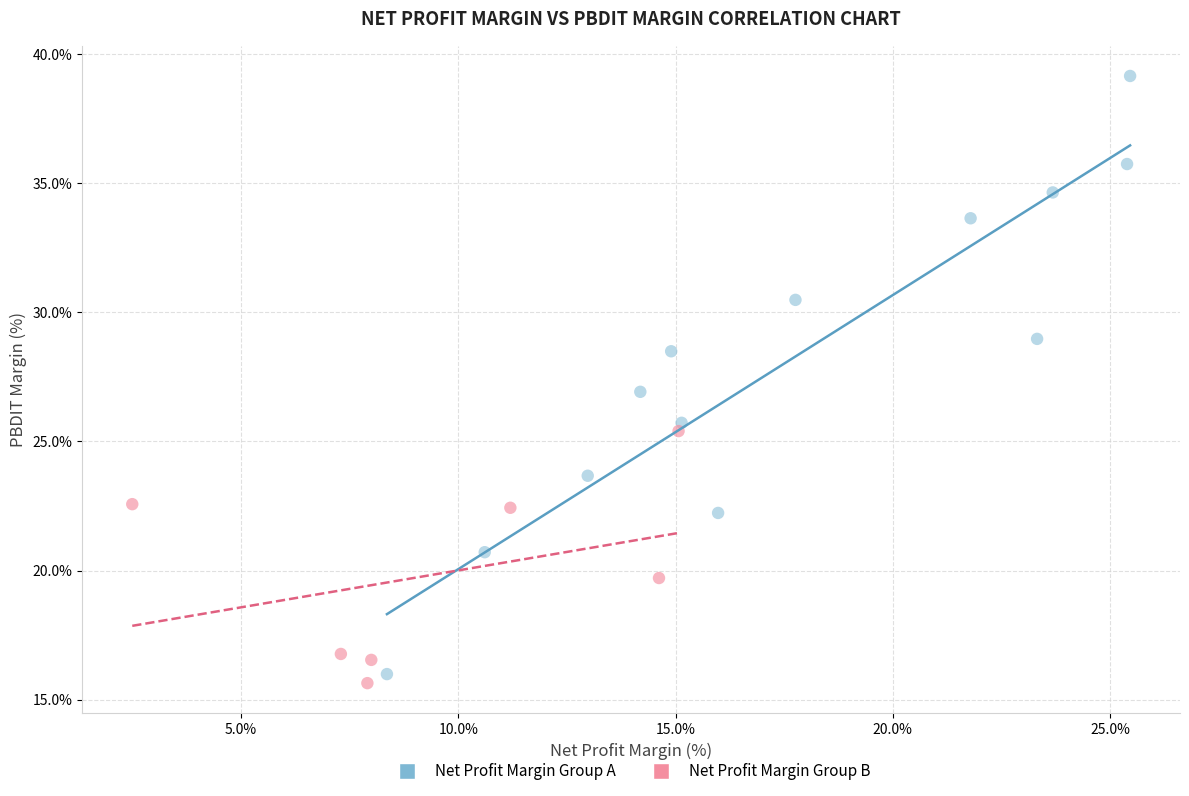

Which series has the widest spread of Y values?

Net Profit Margin Group A